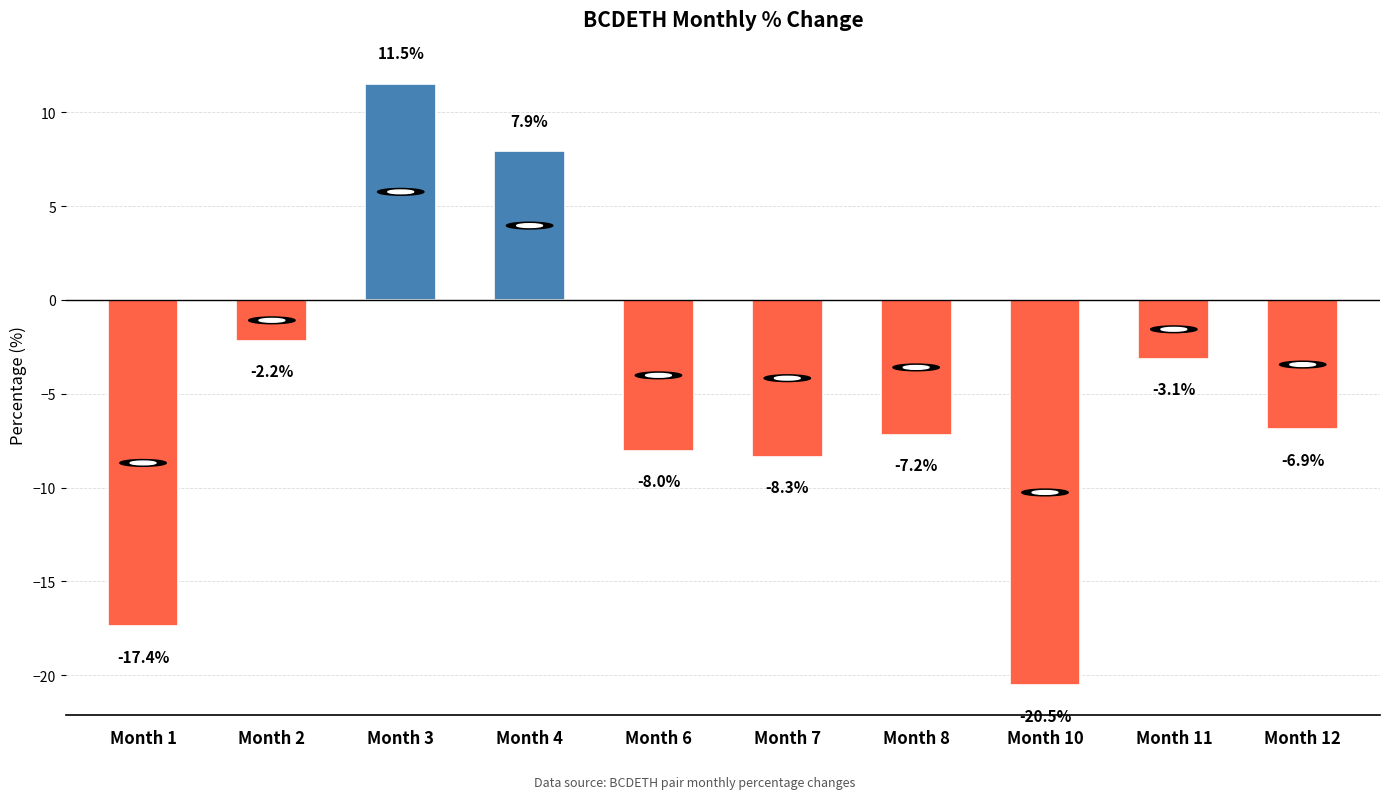

Does the chart contain any negative values?

Yes